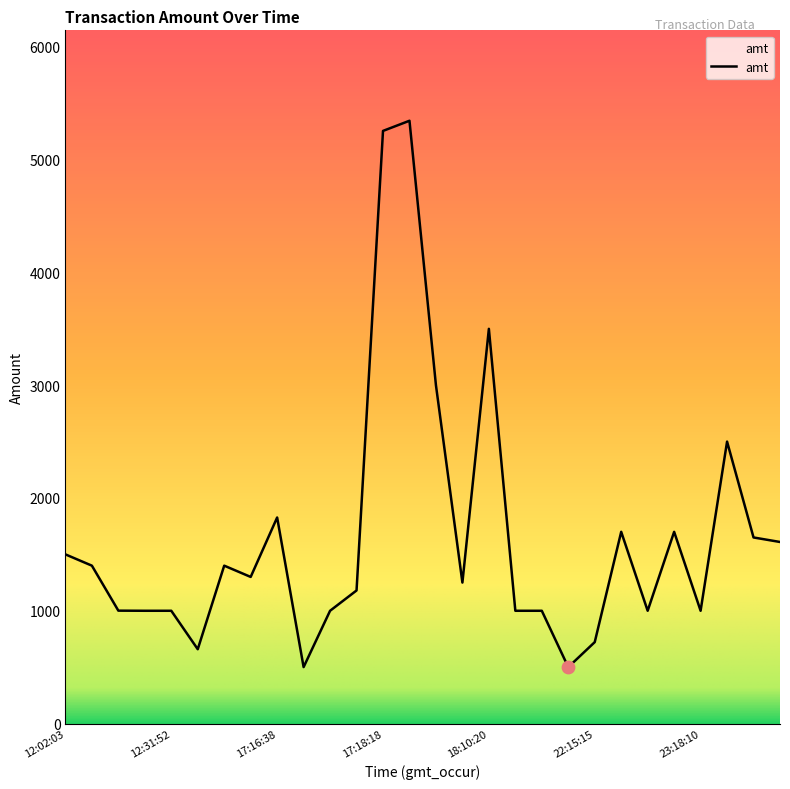

What is the minimum value shown in the chart?

500.0